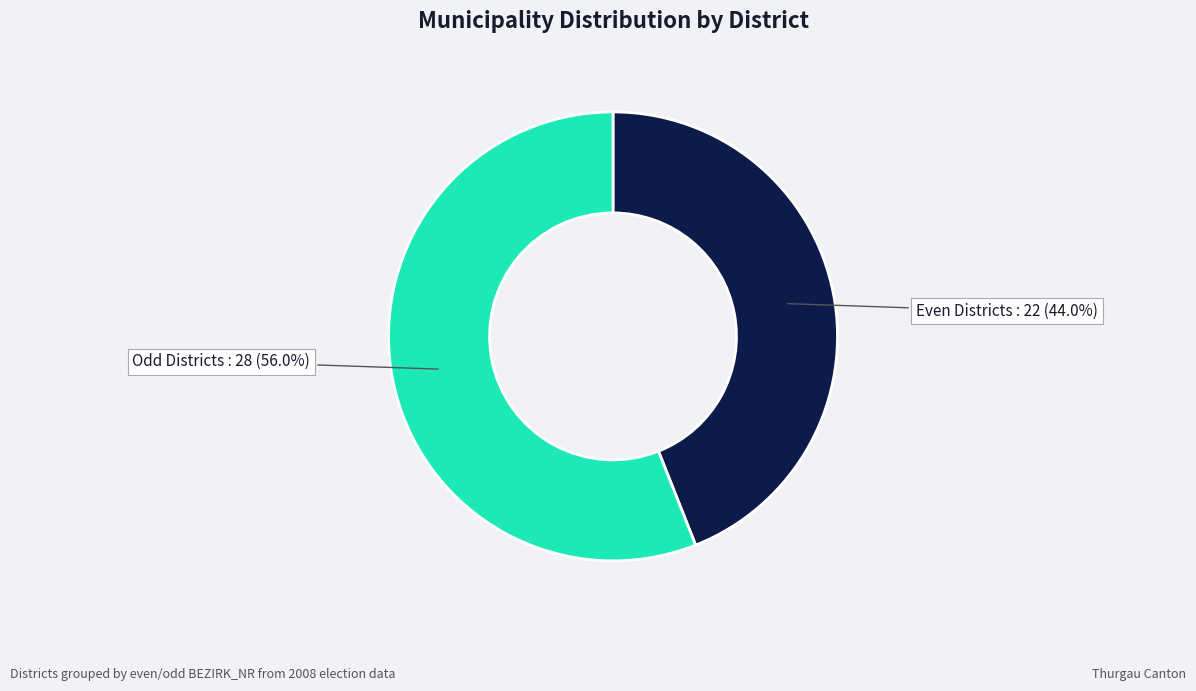

Does any single category account for the majority?

Yes